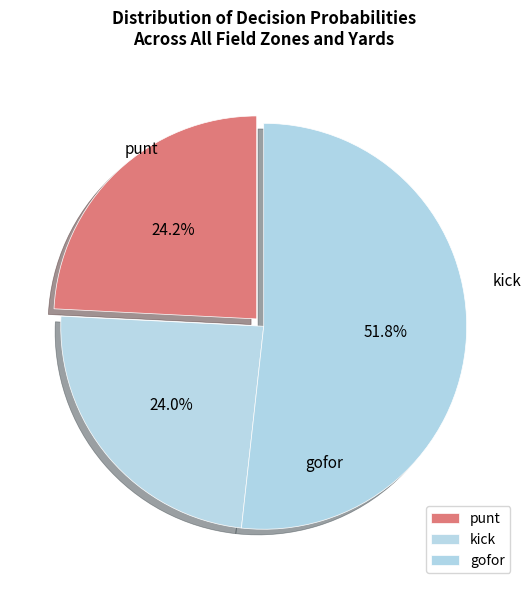

What is the majority slice?

gofor